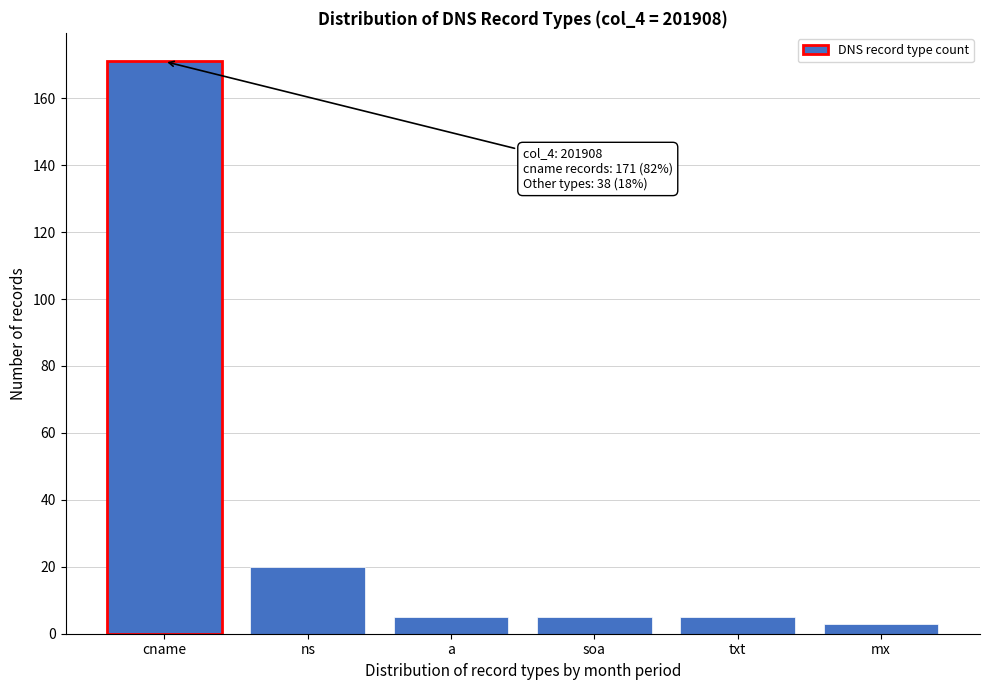

Reading left to right, extract all data points from this chart.

cname=171	ns=20	a=5	soa=5	txt=5	mx=3